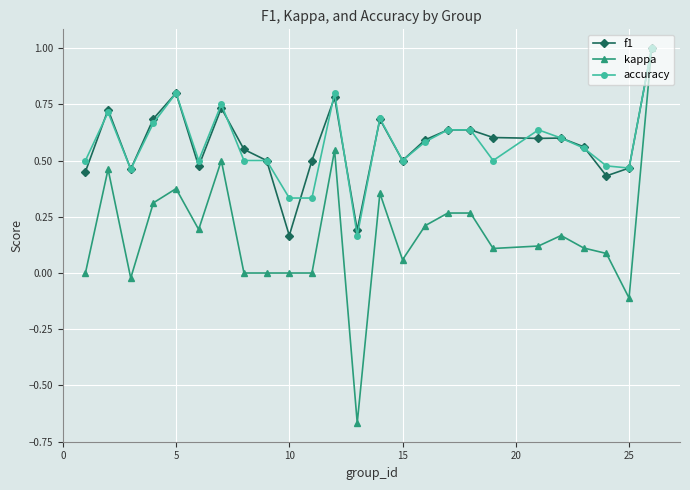

What is the maximum value shown in the chart?

1.0